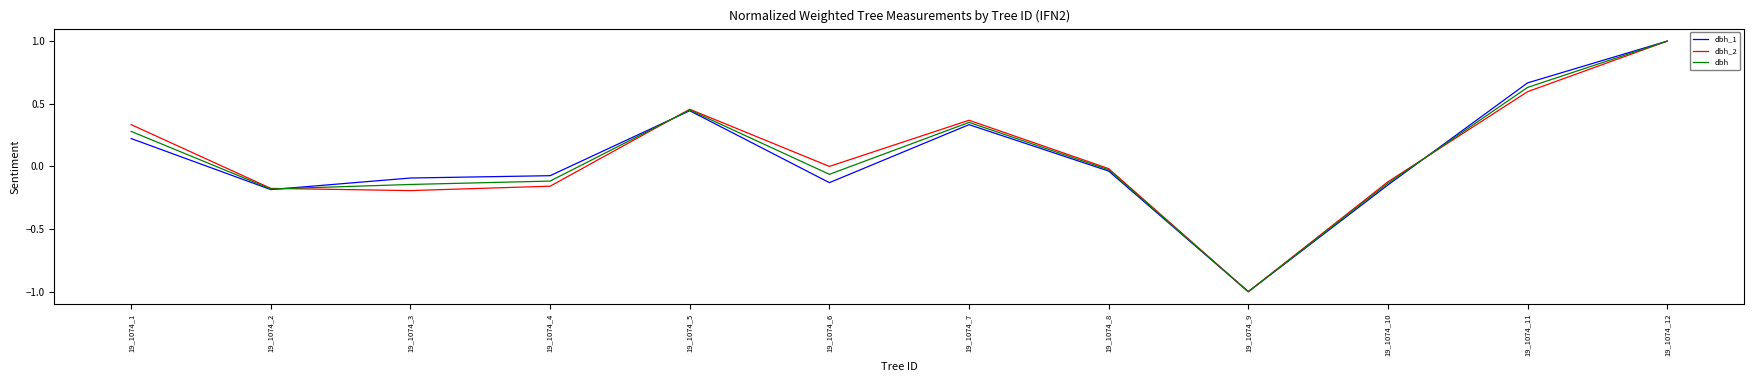

At which category is the sum across all series the highest?

19_1074_12